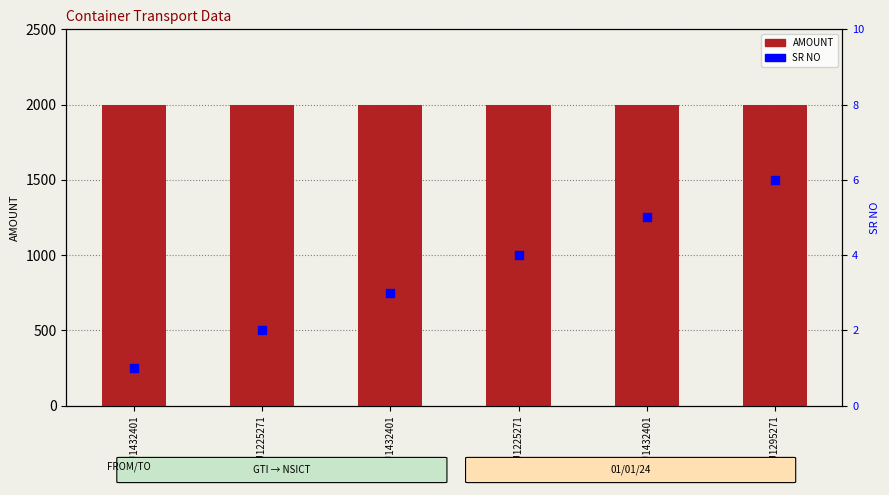

What are all the series names shown in the legend?

AMOUNT, SR NO